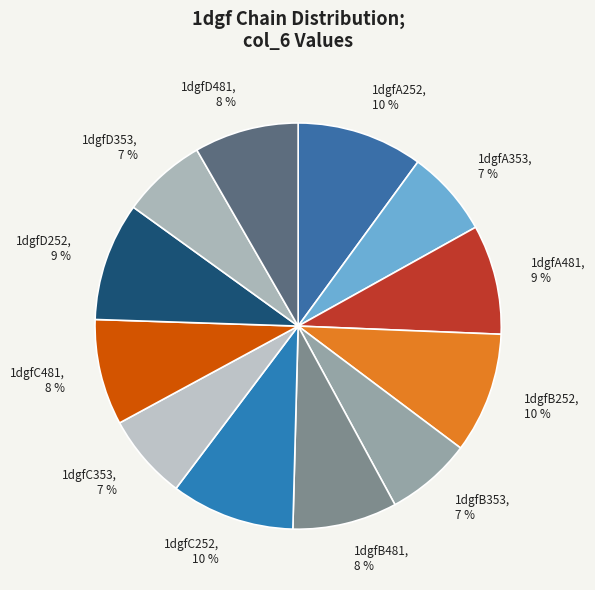

Does 1dgfD481 account for over 50% of the chart?

No